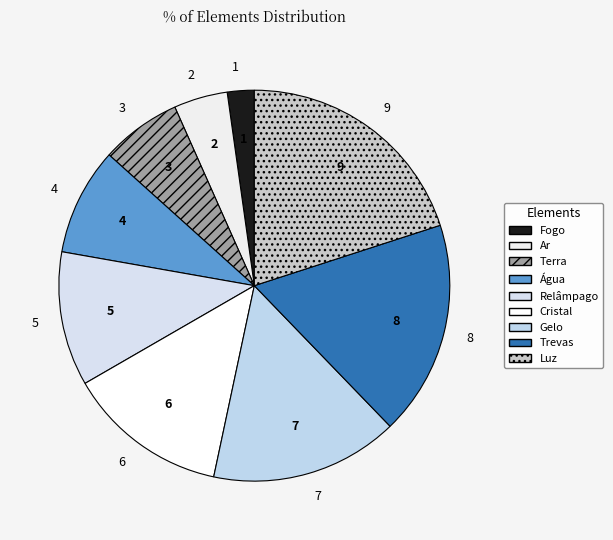

How many slices are in this pie chart?

9